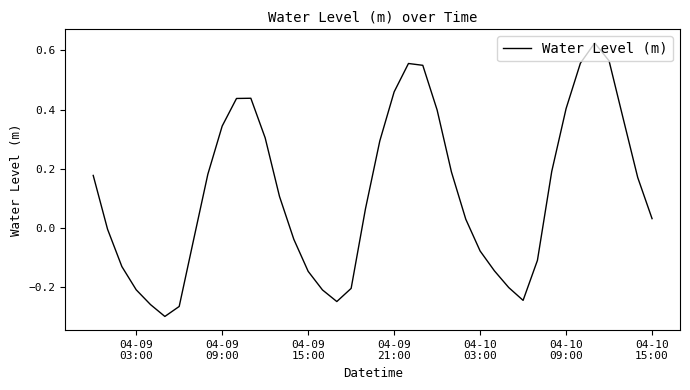

What is the difference between the maximum and minimum values?

0.9